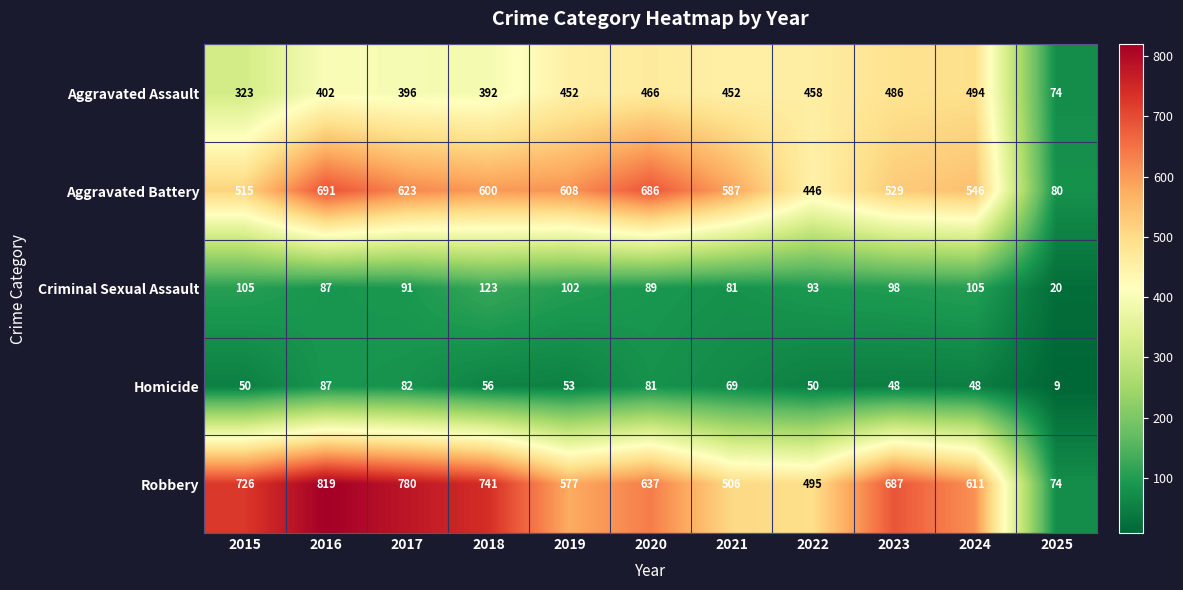

What is the difference between the maximum and minimum values in the Criminal Sexual Assault series?

103